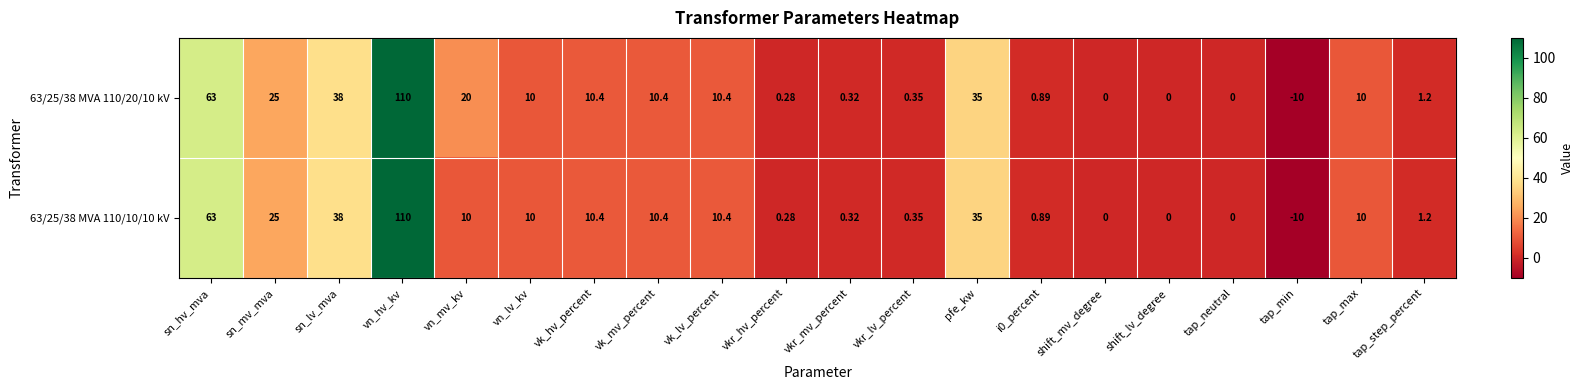

Where is 63/25/38 MVA 110/20/10 kV nearest to the value 50?

sn_lv_mva